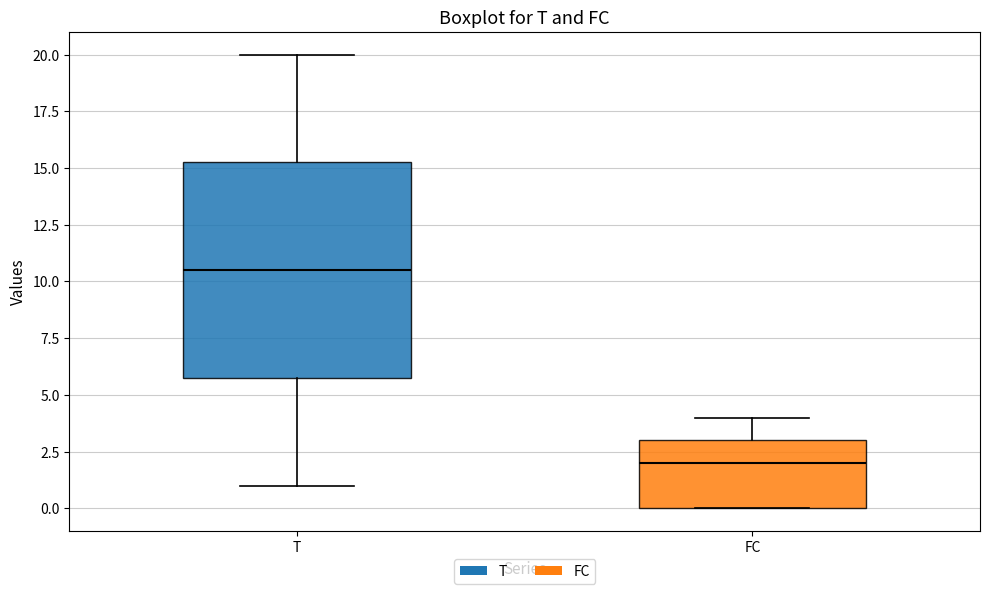

Reading left to right, transcribe this box plot: for each box, give where its median line is, the range the box spans, and where its two whiskers end, as read against the y-axis. The values are not printed on the chart, so give them approximately, as read against the axis.

T: median 10.5, box 6.0 to 15.5, whiskers 1.0 to 20.0
FC: median 2.0, box 0.0 to 3.0, whiskers 0.0 to 4.0